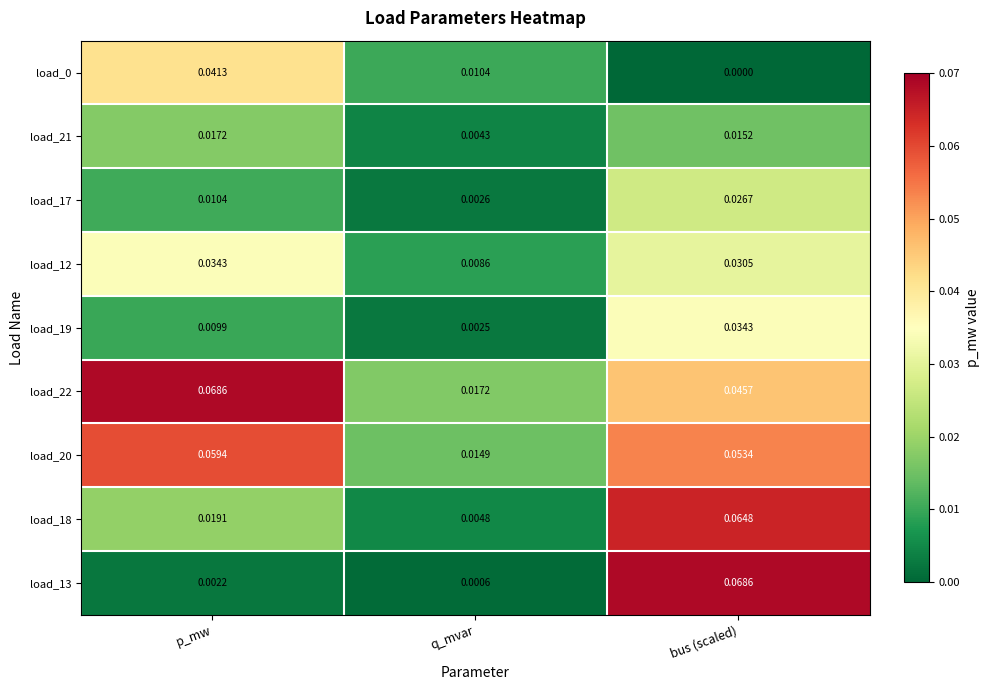

Which category has the lowest value across all series?

bus (scaled)